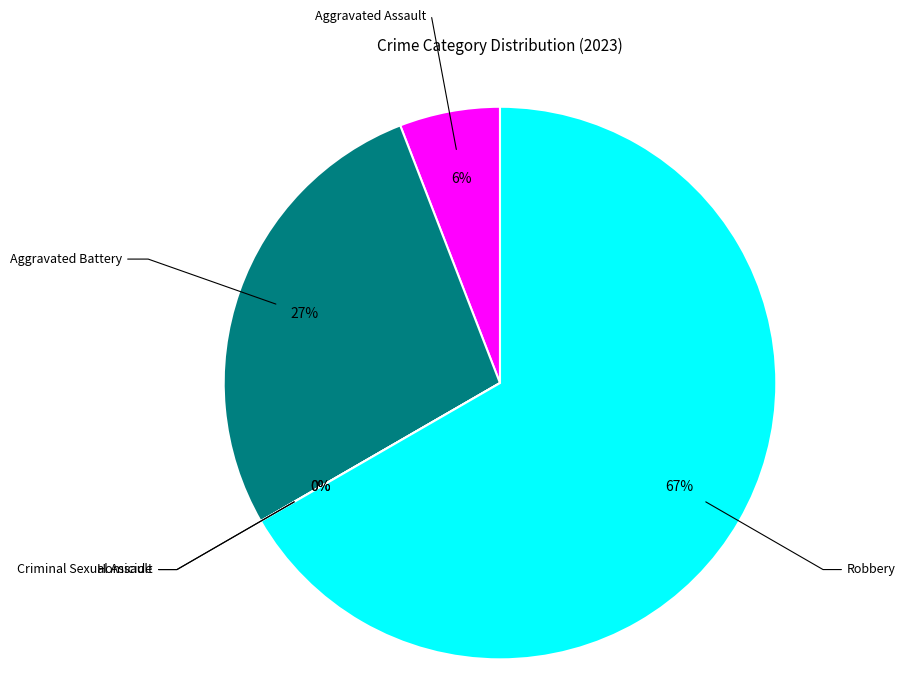

Which category has the smallest portion of the pie?

Criminal Sexual Assault